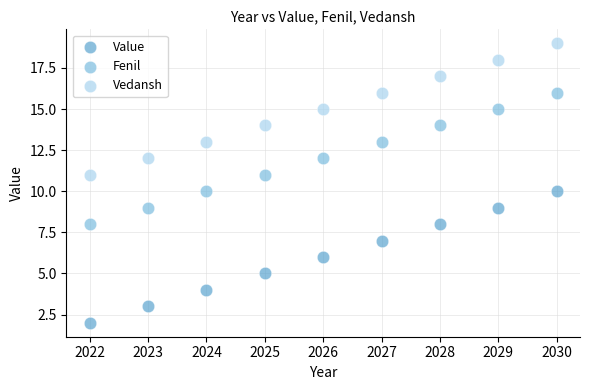

Which series contains the lowest Y value?

Value